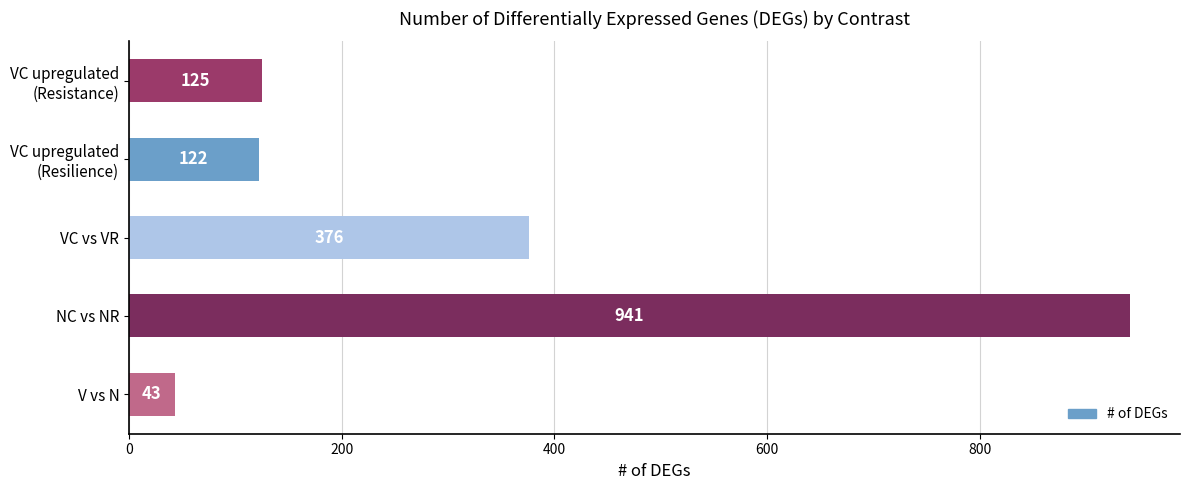

How many series are shown in this chart?

1